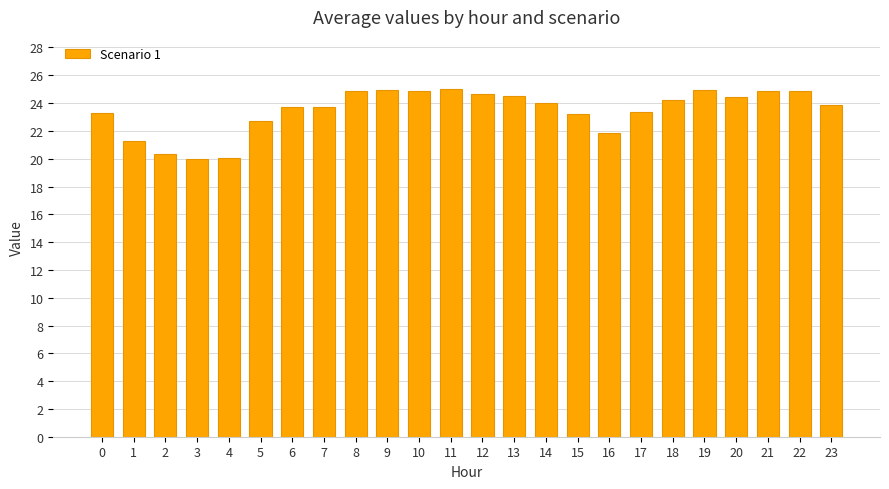

How many values exceed 23?

18